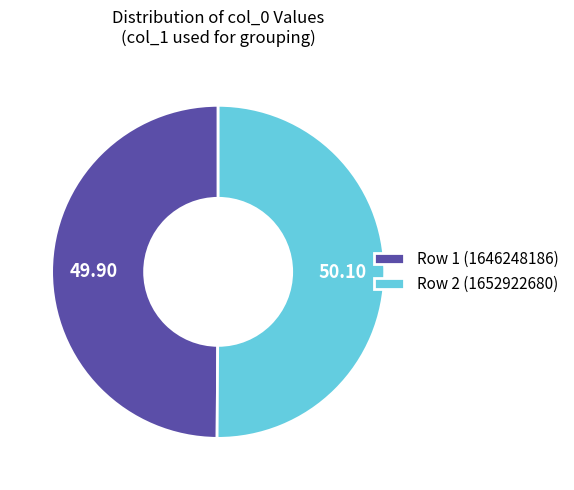

Do Row 1 (1646248186) and Row 2 (1652922680) together represent more than half of the pie?

Yes